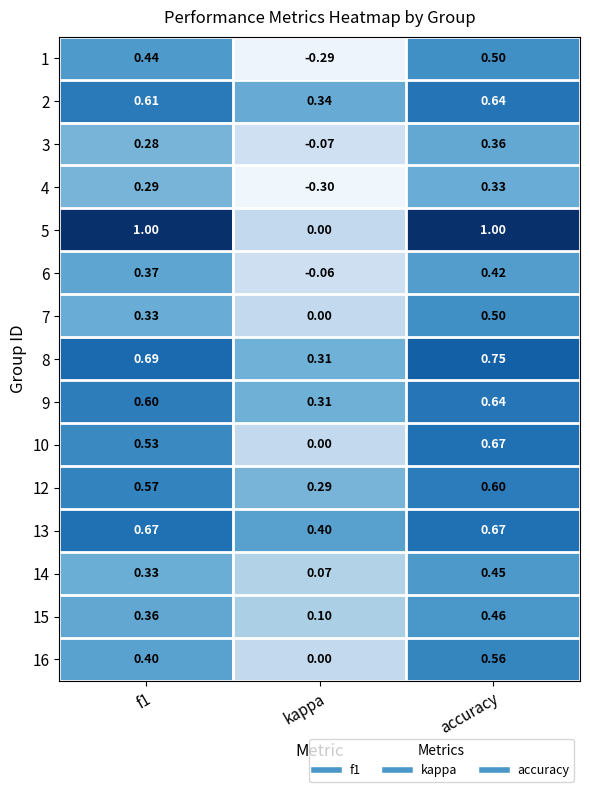

At which category is the sum across all series the highest?

accuracy